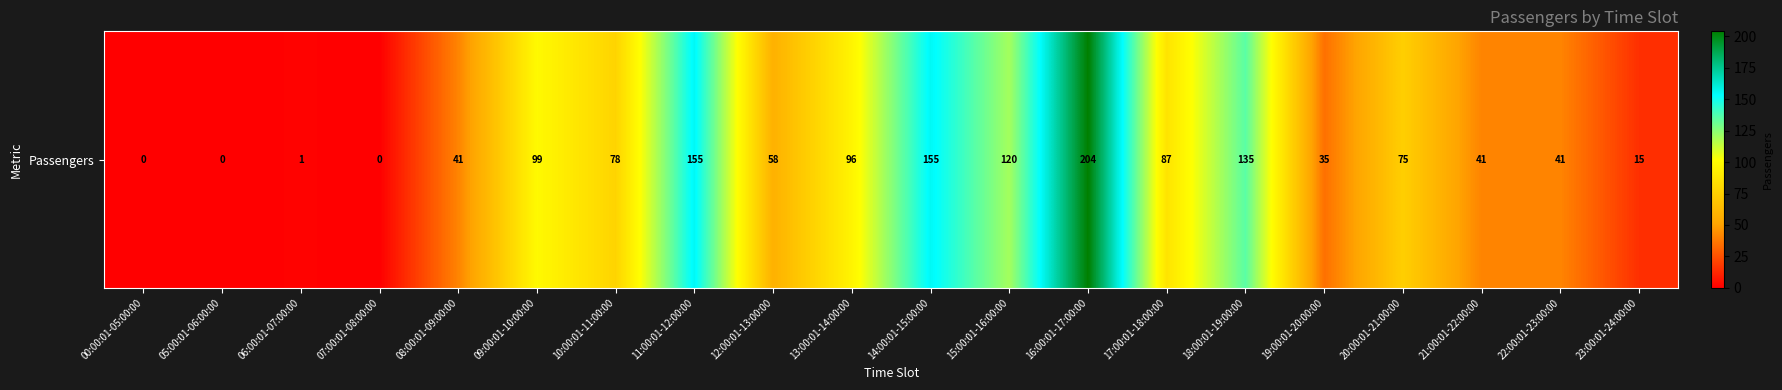

What is the change in value from 08:00:01-09:00:00 to 19:00:01-20:00:00?

-6